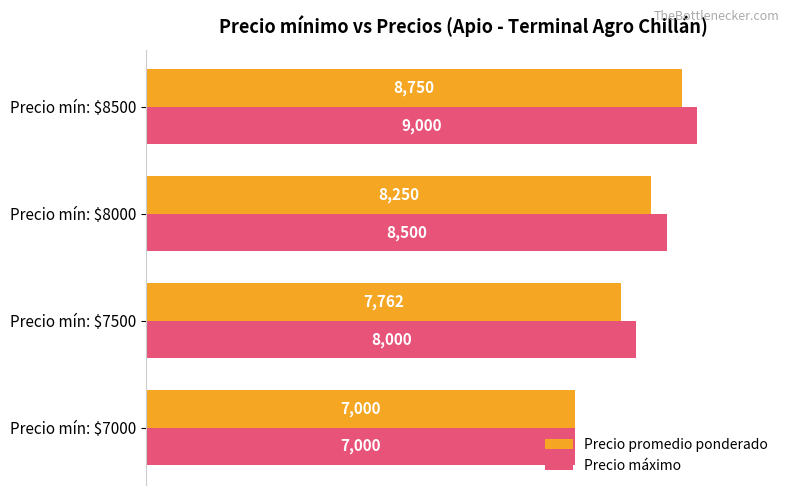

What is the difference between the highest and lowest values at Precio mín: $8000?

250